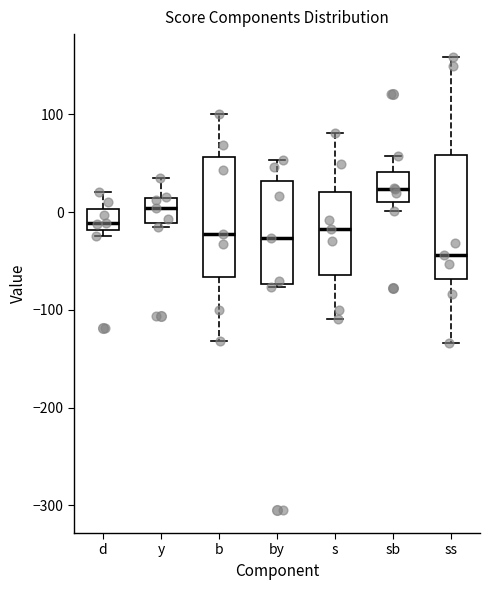

Where does the lower whisker of the box for ss end on the y-axis? The values are not printed on the chart, so give them approximately, as read against the axis.

-130